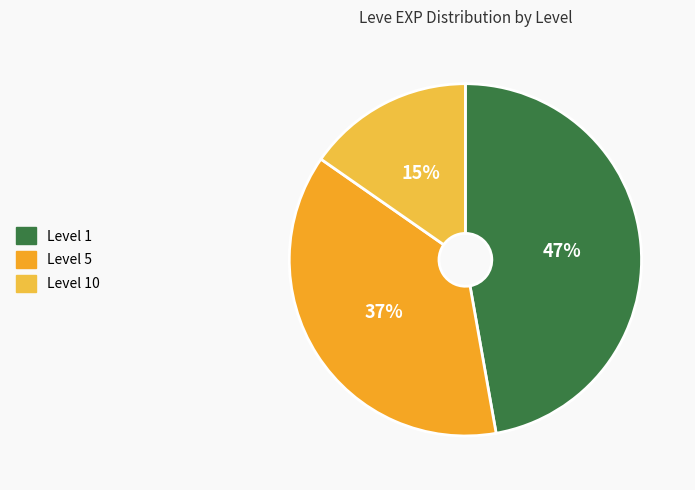

Count the number of slices in the pie.

3